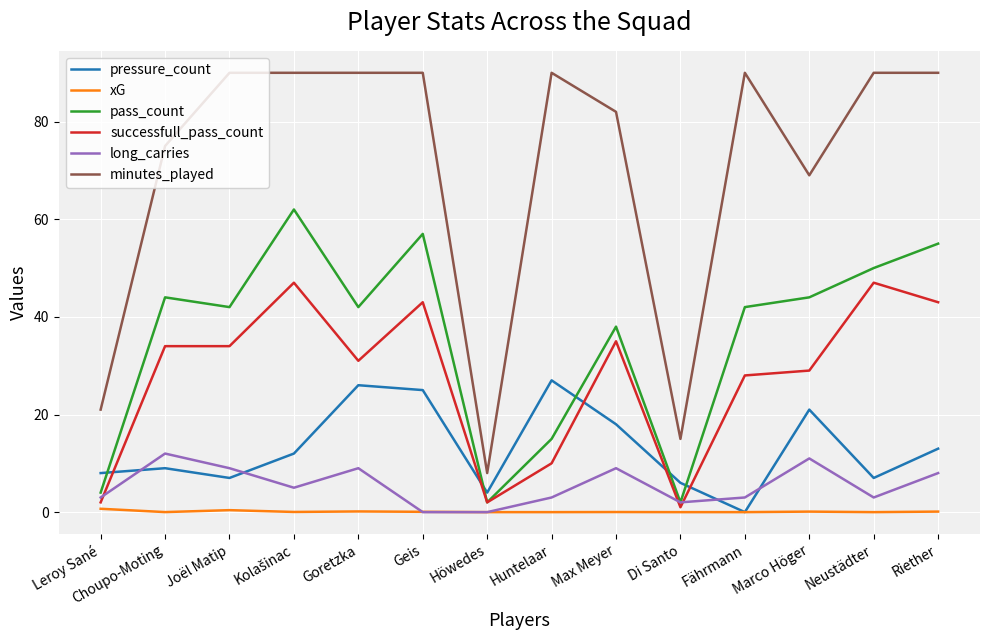

Which series has the largest range (max minus min)?

minutes_played